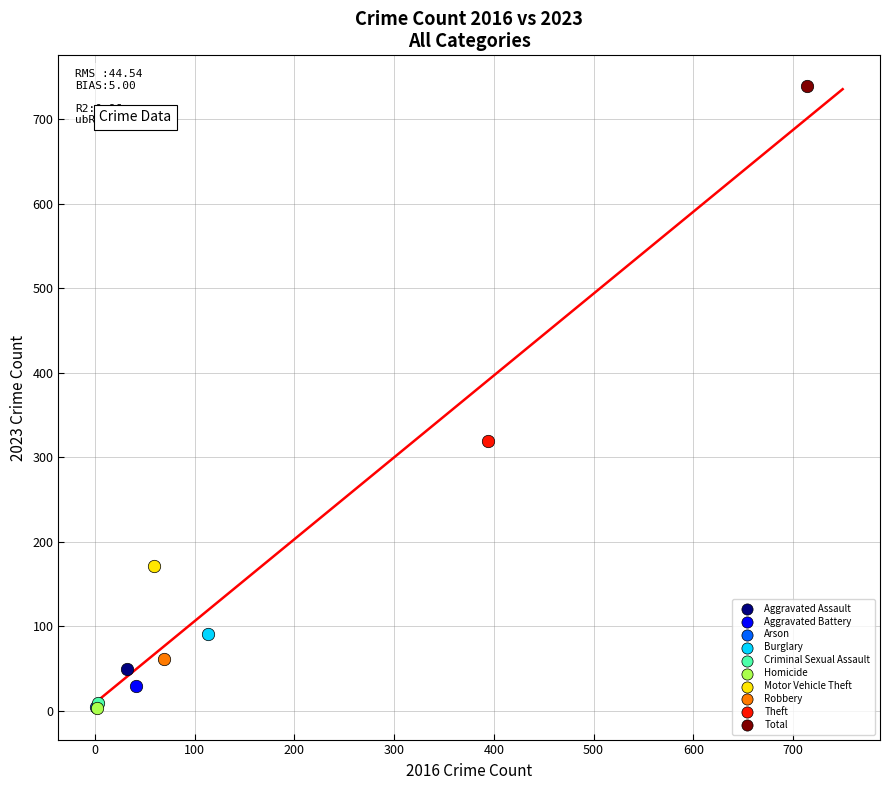

Which series reaches the maximum Y coordinate?

Total